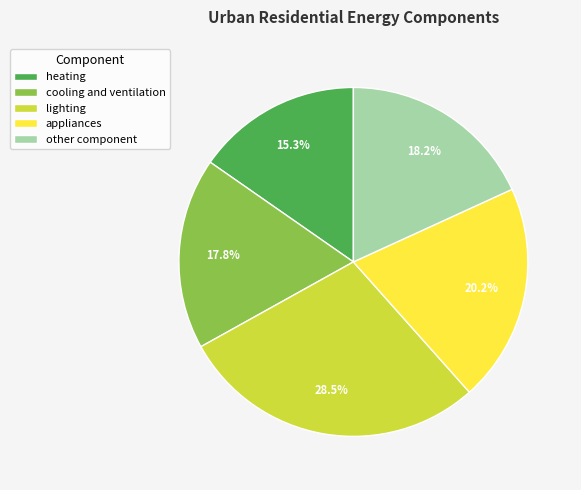

True or false: appliances accounts for 7% of the total.

False